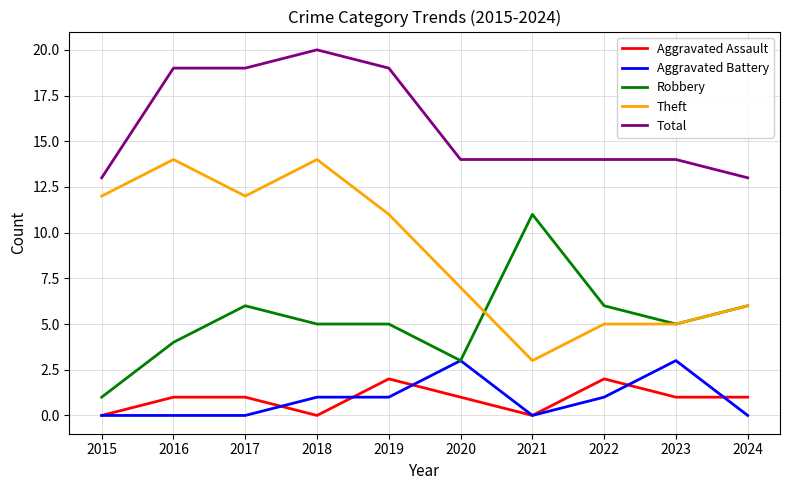

What is the difference between the highest and lowest values at 2017?

19